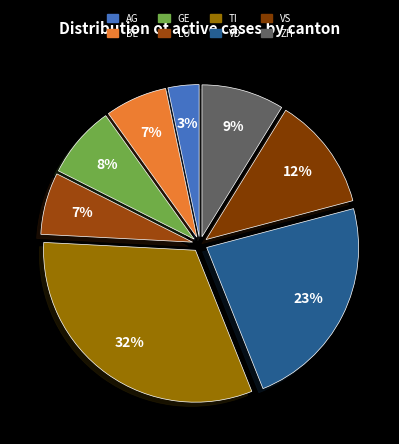

Is there any slice that represents more than half of the pie?

No